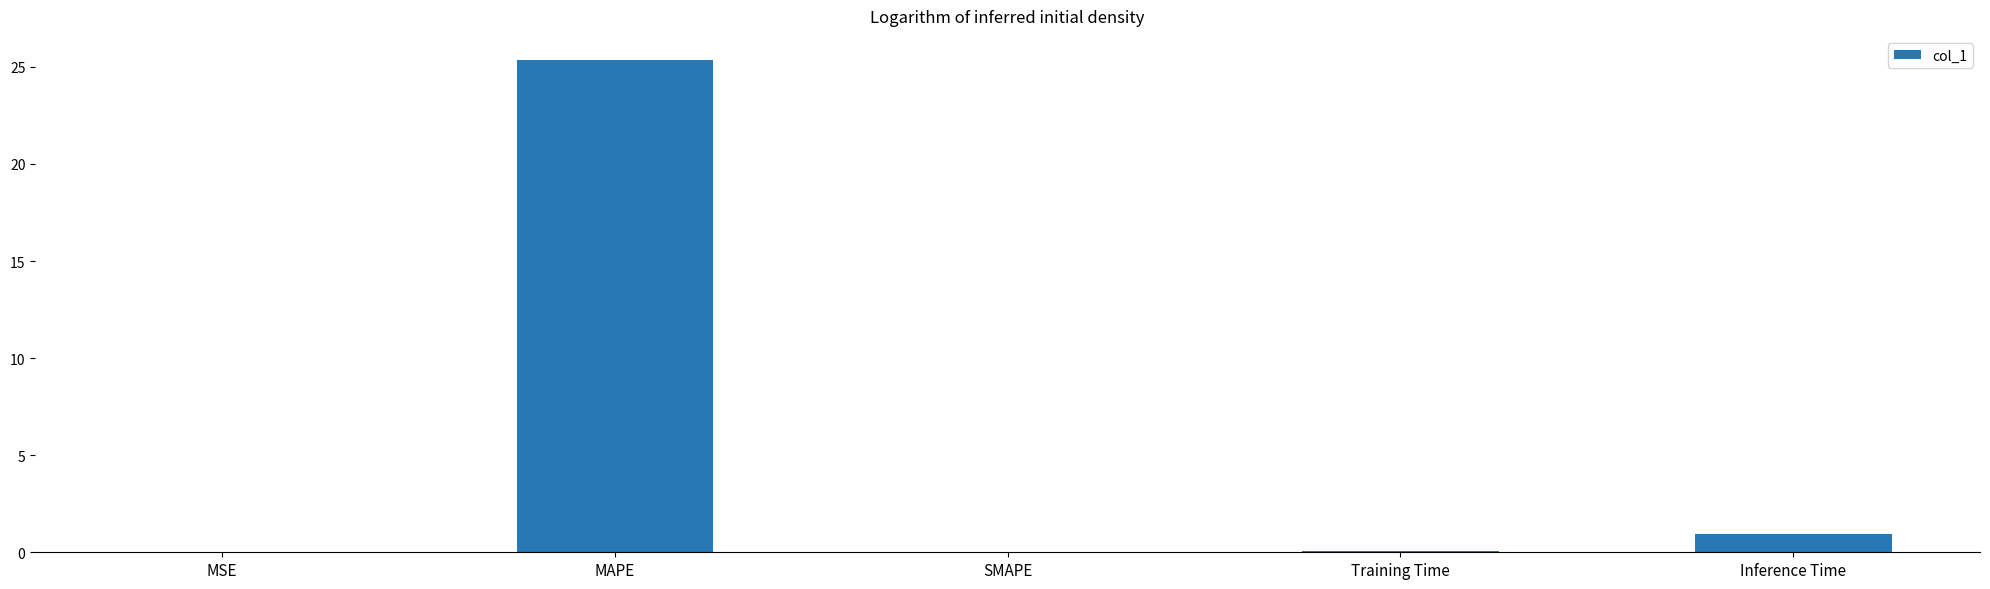

What is the sum of all values?

26.4